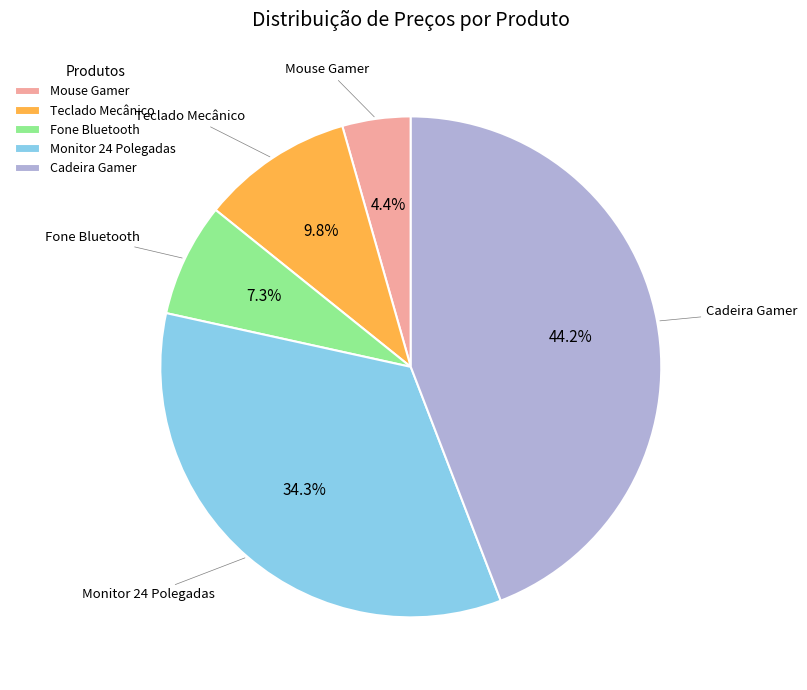

How many segments does this pie chart have?

5